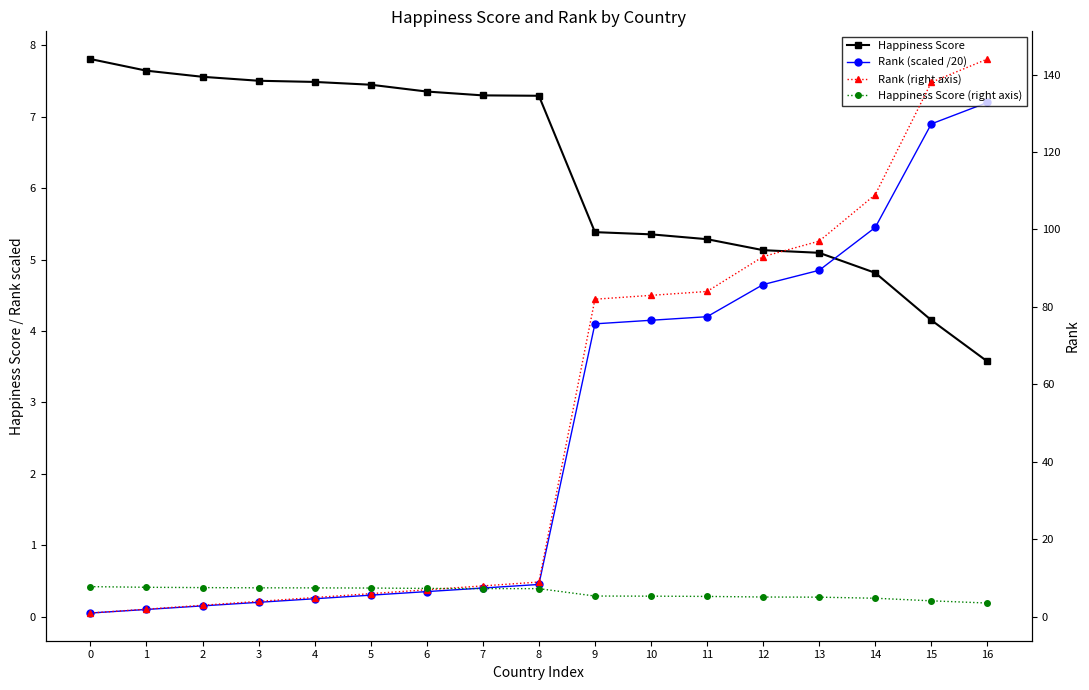

True or false: Rank (right axis) and Rank (scaled /20) intersect in this chart.

False